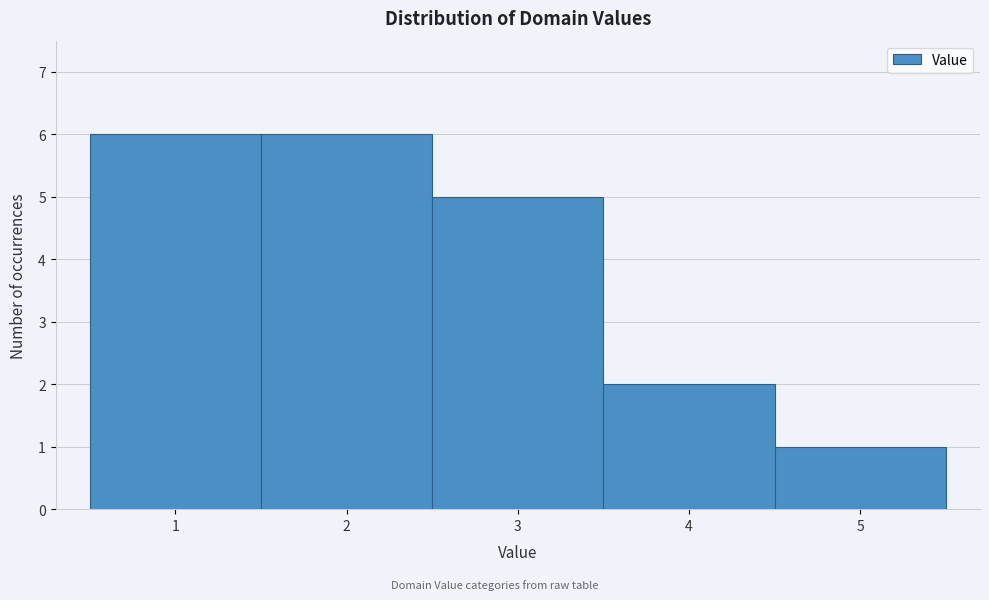

What is the height of the bar covering 3.5 to 4.5 on the x-axis? The values are not printed on the chart, so give them approximately, as read against the axis.

2